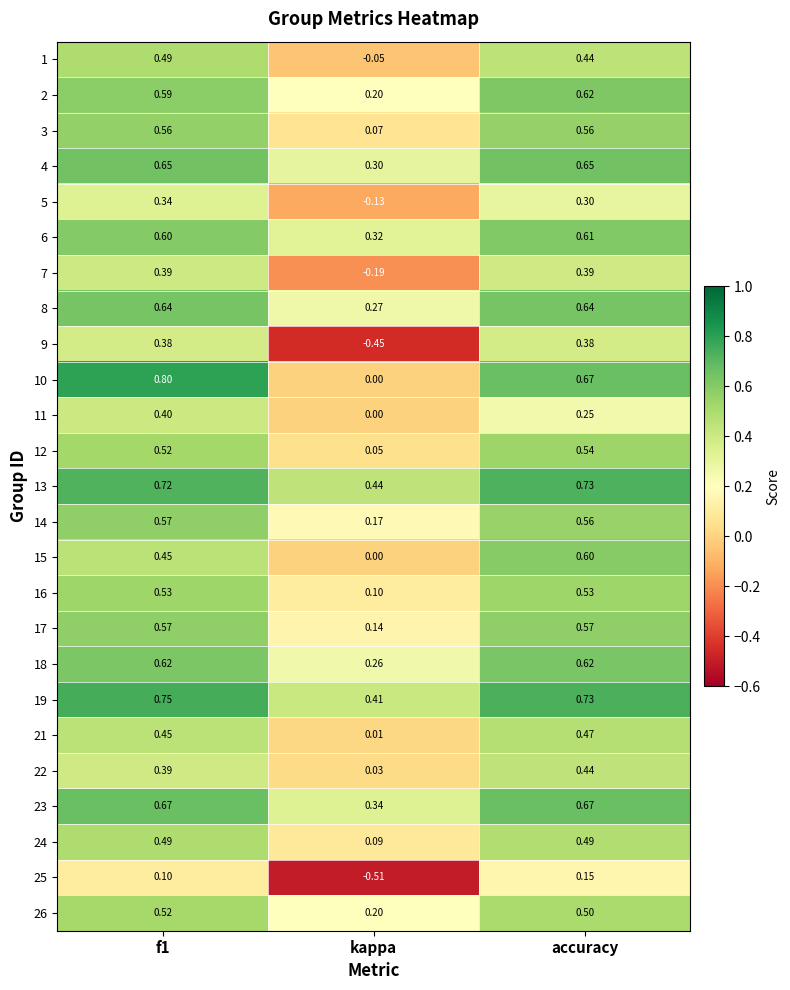

Which label corresponds to the smallest value in the chart?

kappa